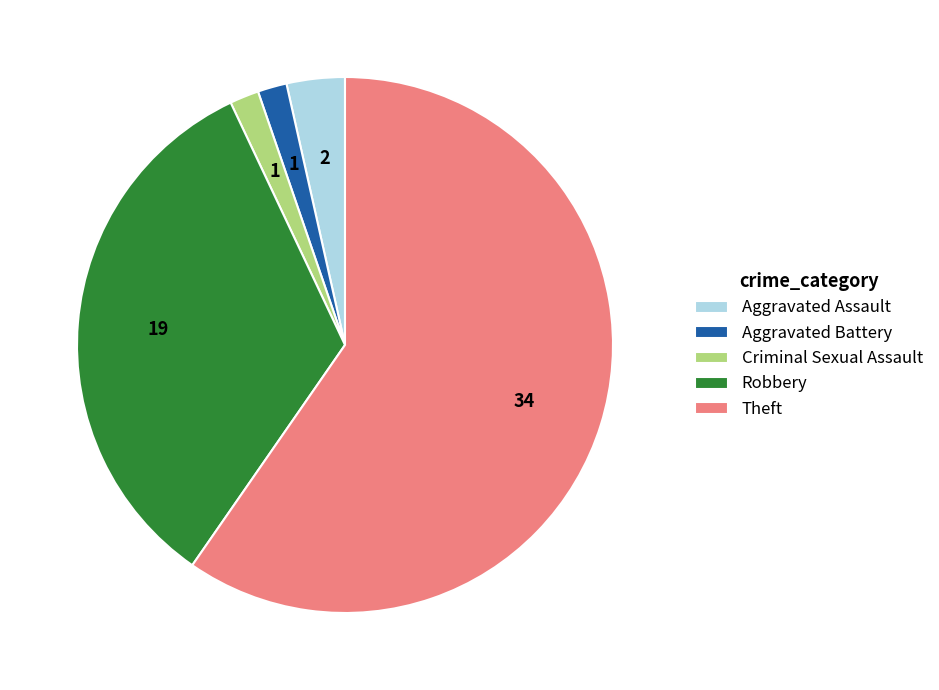

Which slice is the largest?

Theft